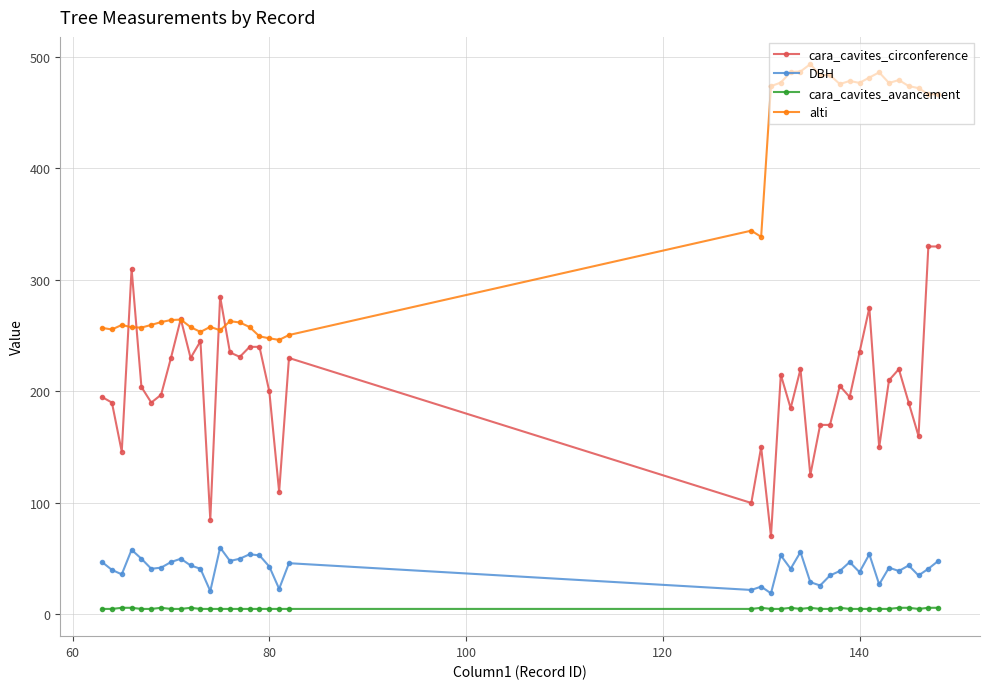

What is the average value of the cara_cavites_circonference series?

204.1